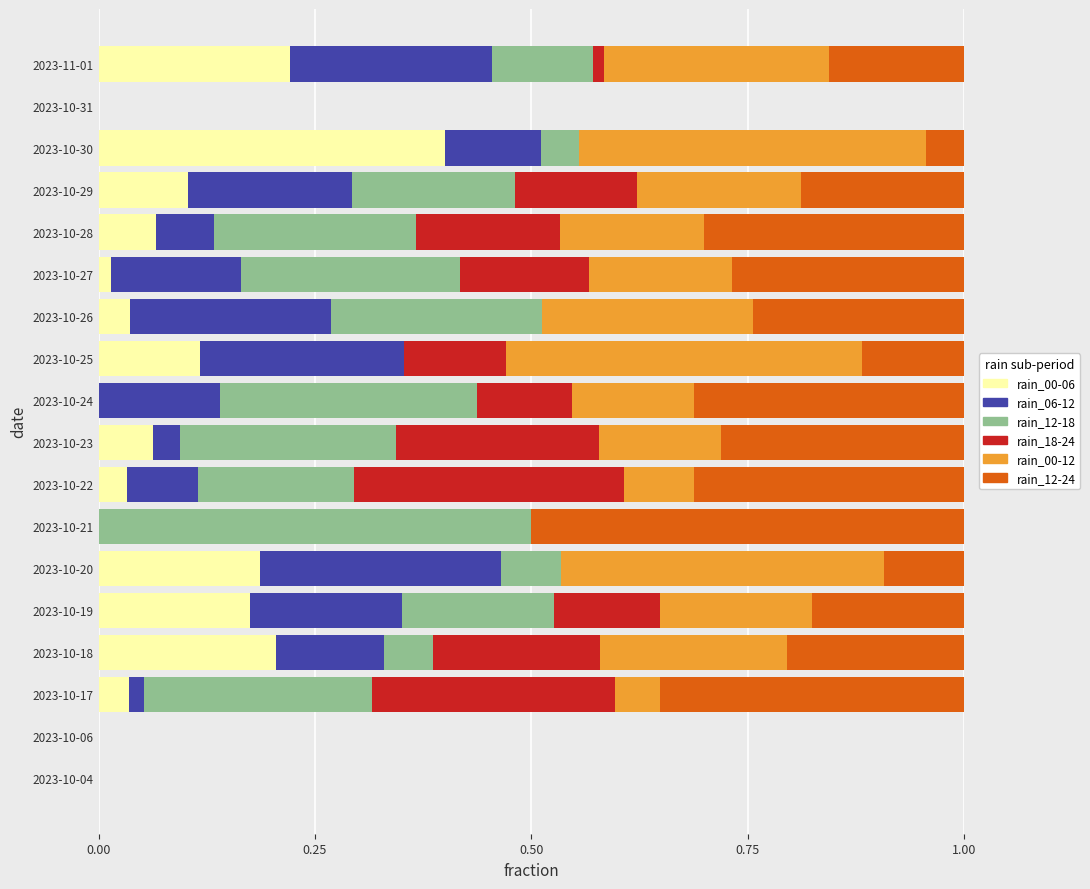

Which category has the highest value in the rain_00-06 series?

2023-10-30